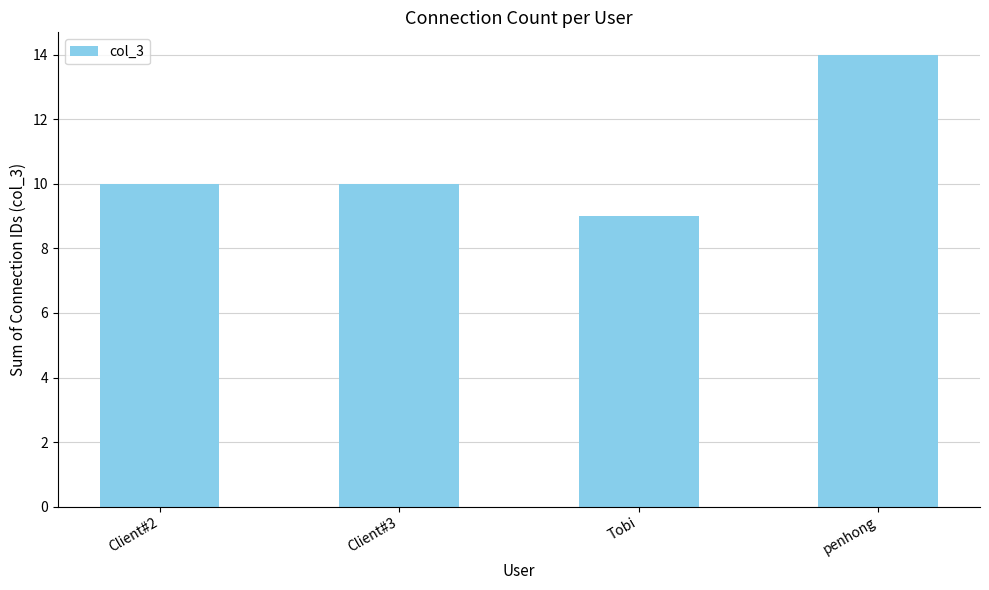

Does the chart contain any negative values?

No